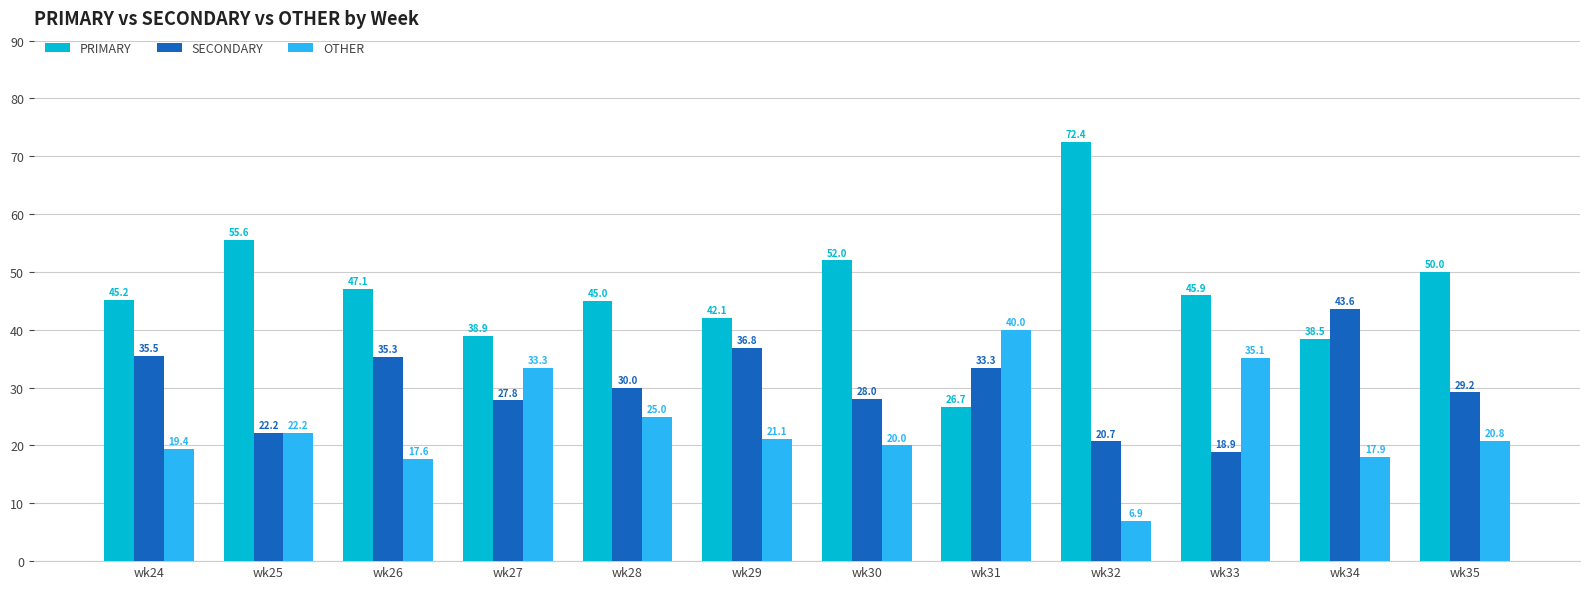

Is the value of SECONDARY at wk33 greater than the value of PRIMARY at wk35?

No